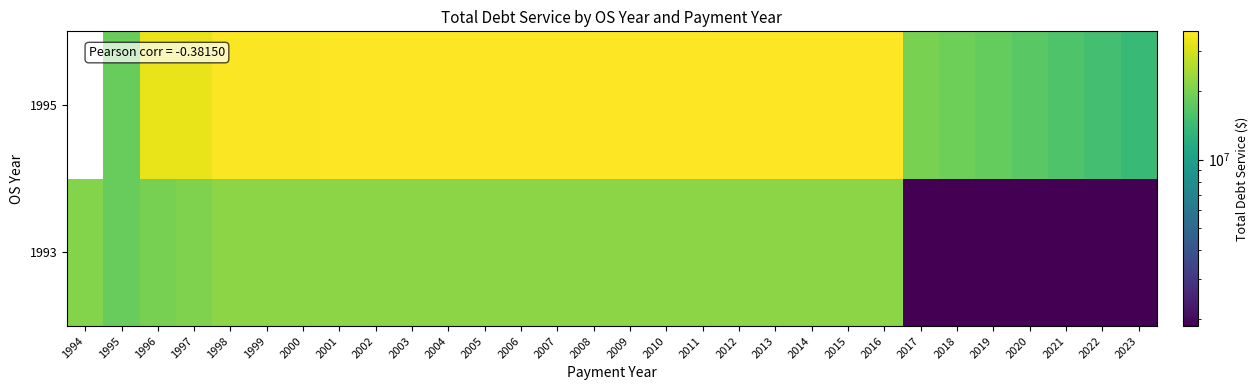

At 2015, list the series in order from smallest to largest.

1993, 1995